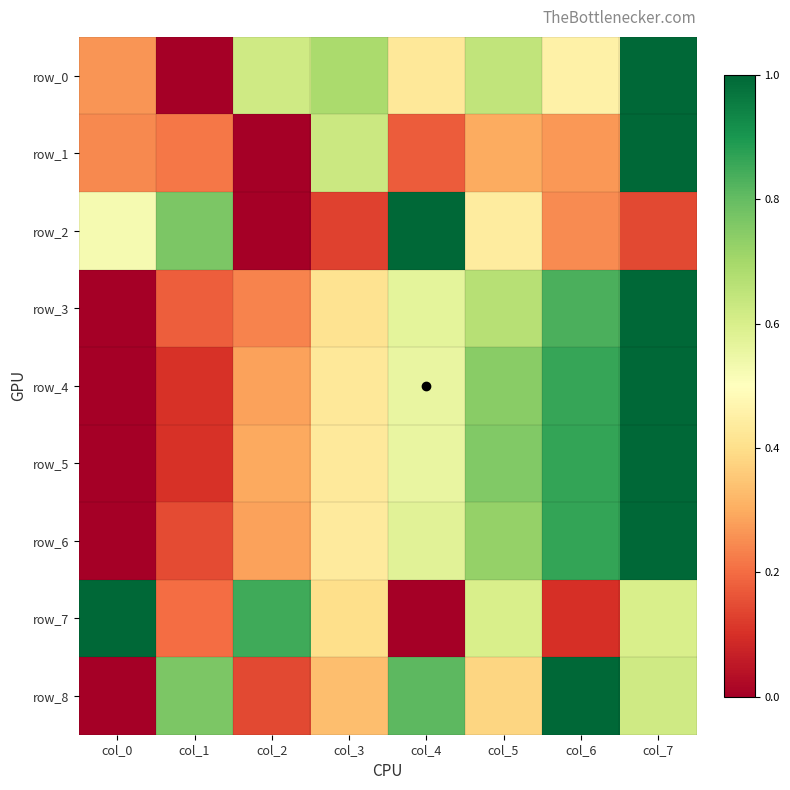

What is the sum of the row_6 values at col_4 and col_7?

1.6